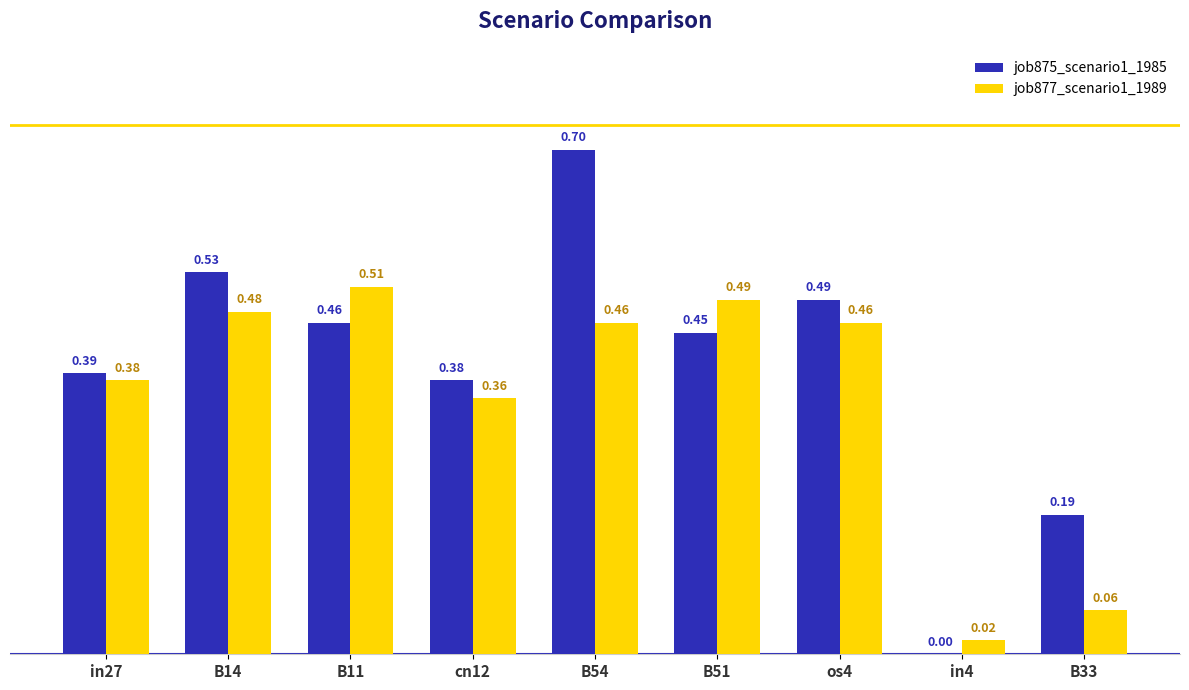

At which category is the sum across all series the highest?

B54